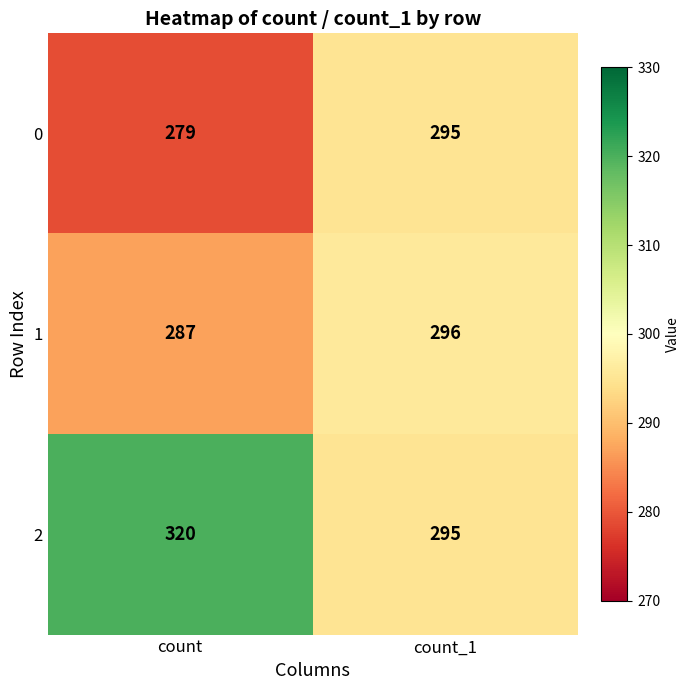

Is the value of 0 at count greater than the value of 1 at count?

No